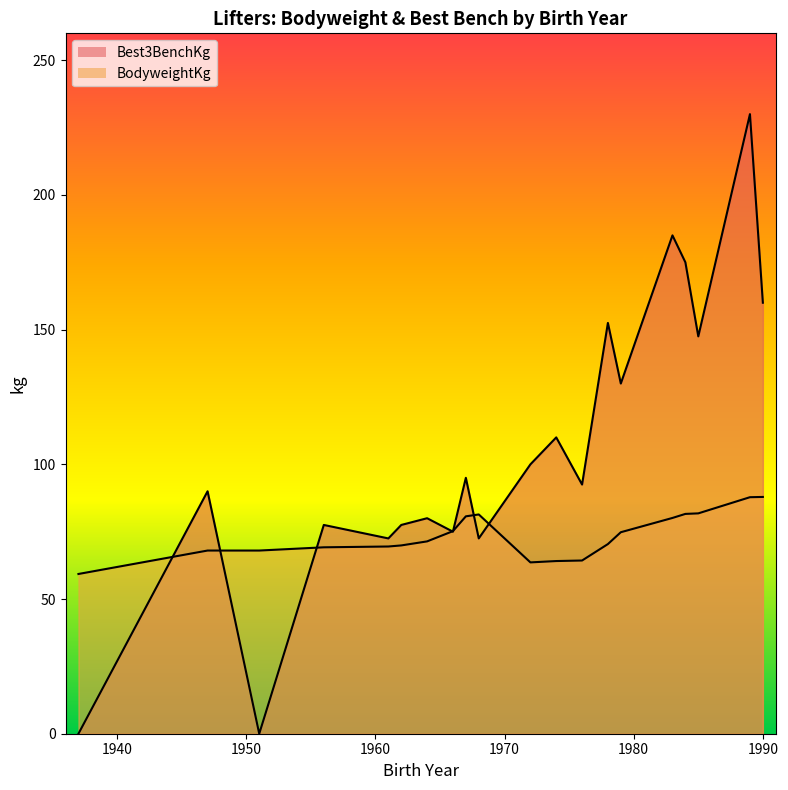

Between which two adjacent categories do Best3BenchKg and BodyweightKg first intersect?

1937 and 1947